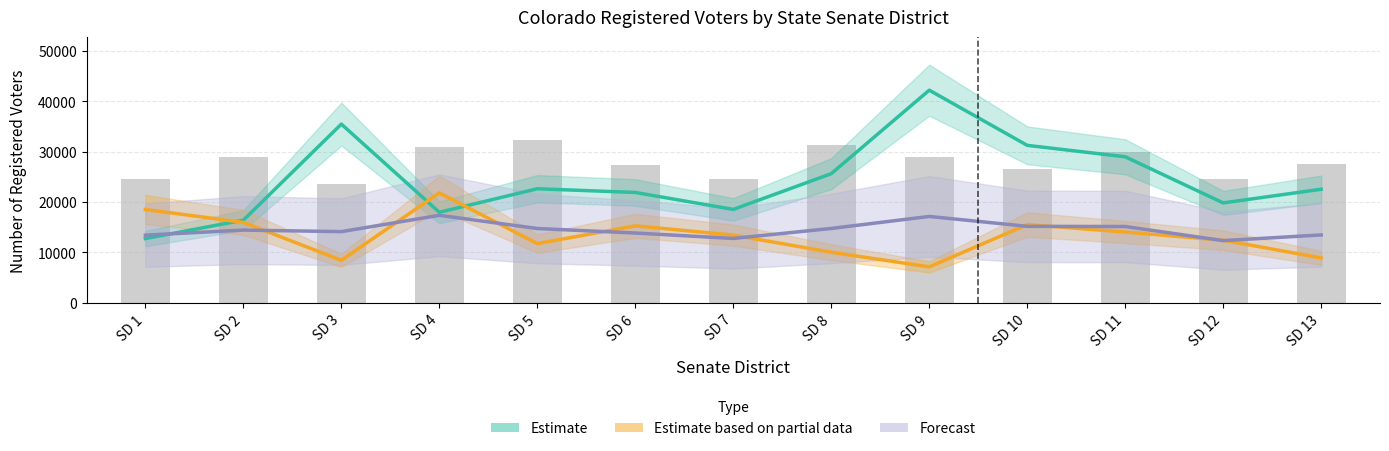

Is it true that Active REP (Partial Estimate) equals 21819.2 at SD 4?

True